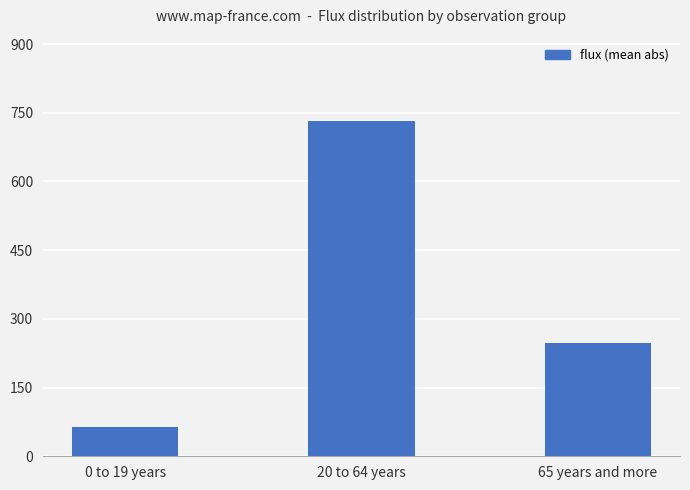

Which category has the highest value across all series?

20 to 64 years